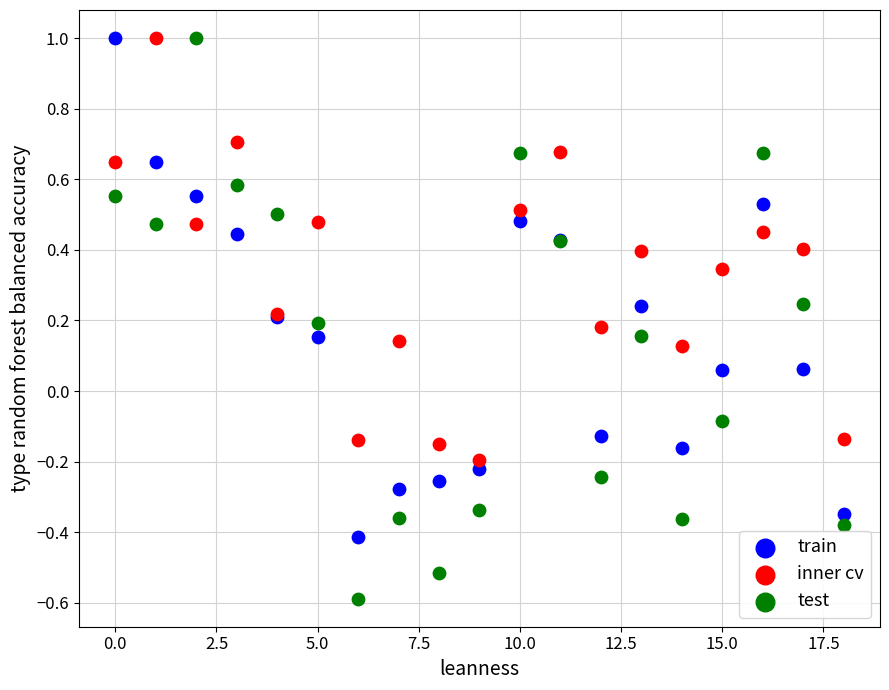

Which series reaches the minimum Y coordinate?

test